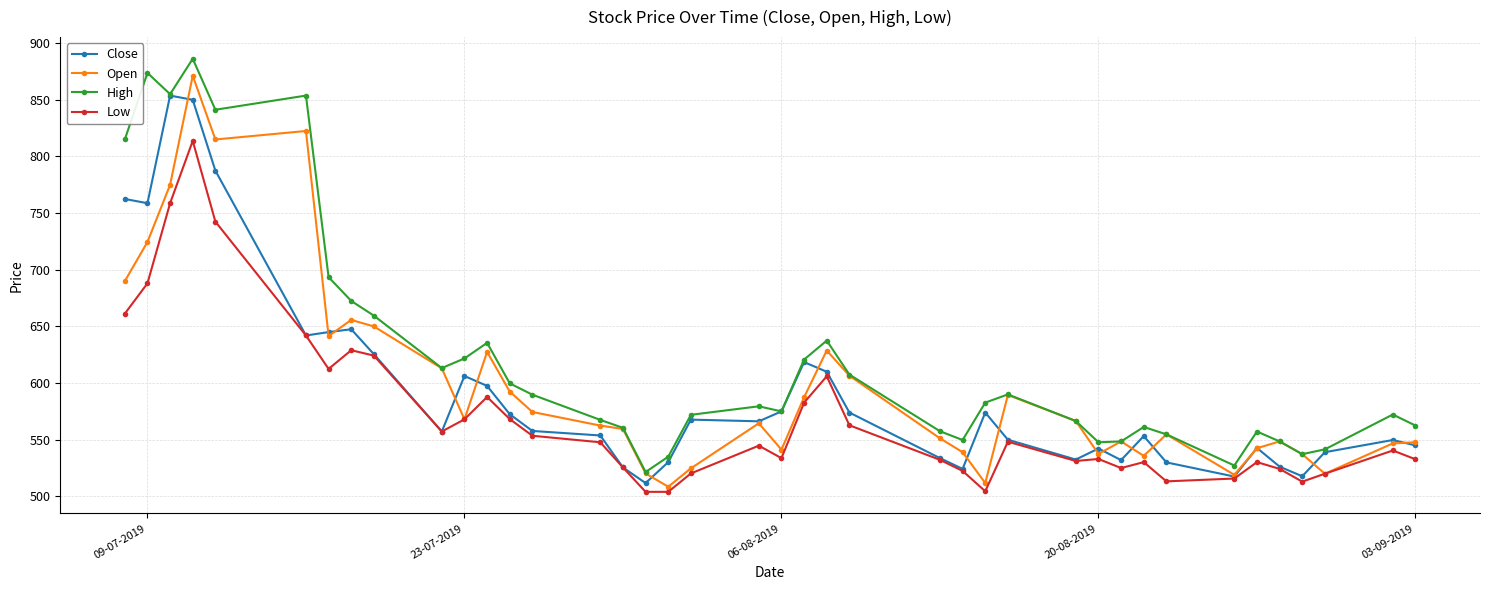

What is the average value of the High series?

622.3